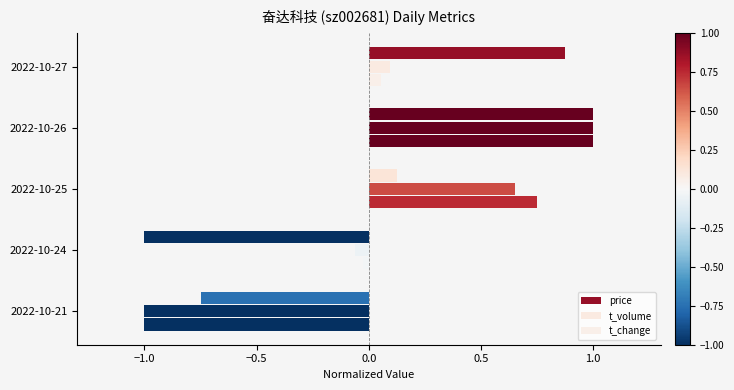

How many values in t_volume are below zero?

2